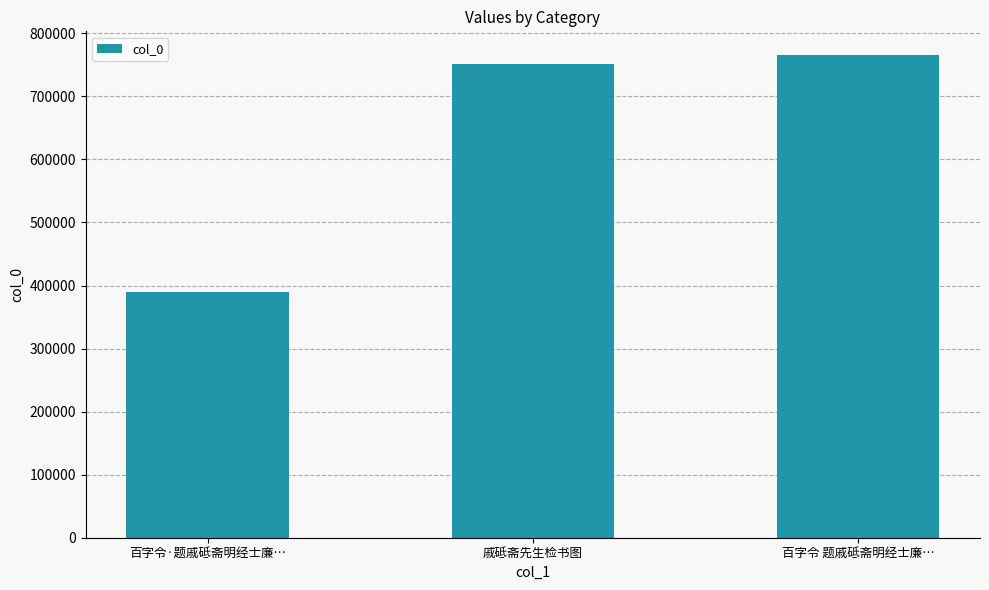

What is the approximate value at 戚砥斋先生检书图, to the nearest 50?

751000